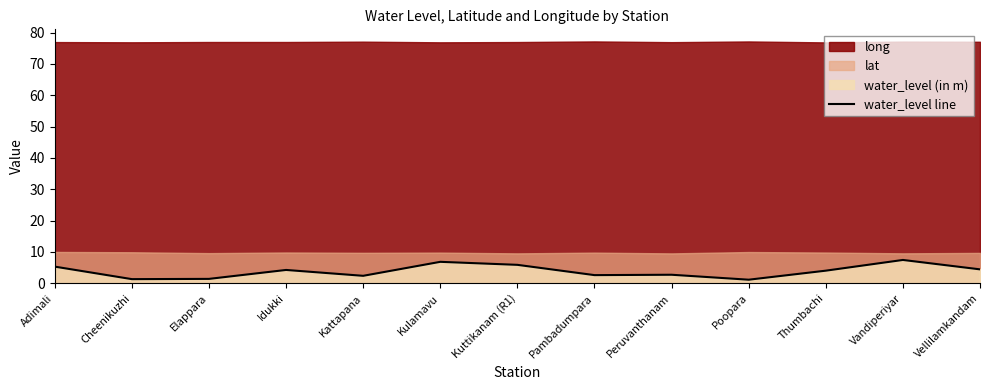

Which has a higher value, Peruvanthanam or Idukki?

Idukki